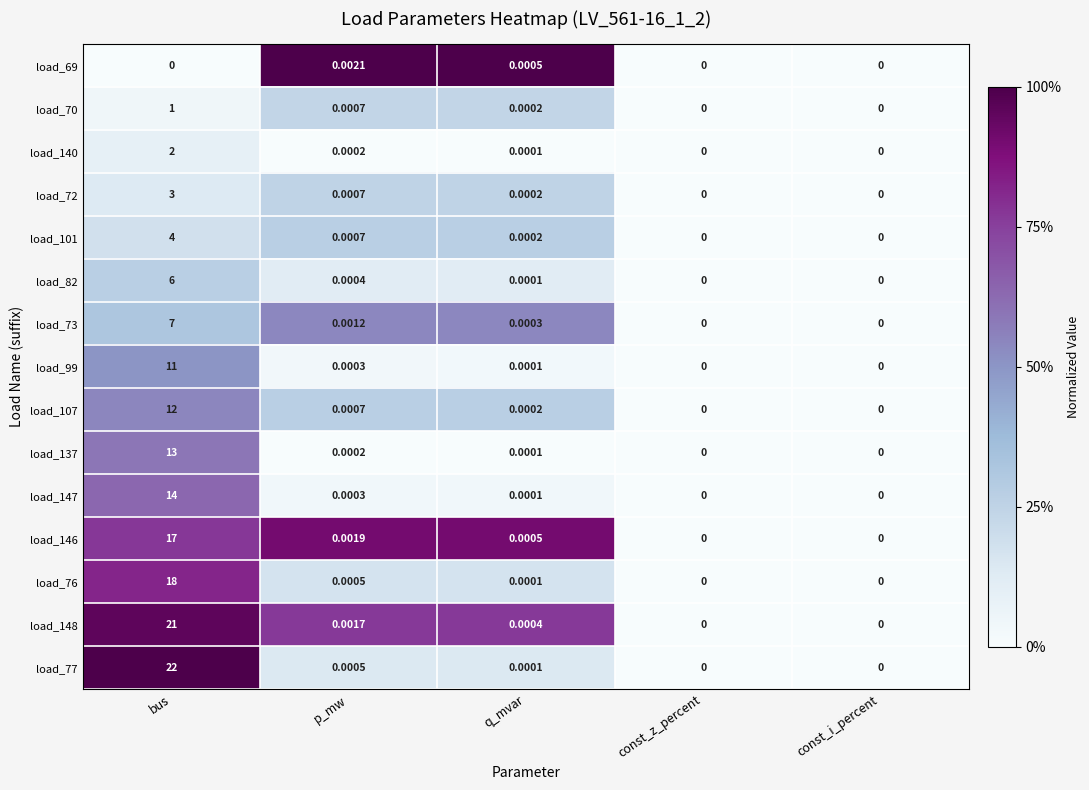

At which category is the sum across all series the highest?

bus